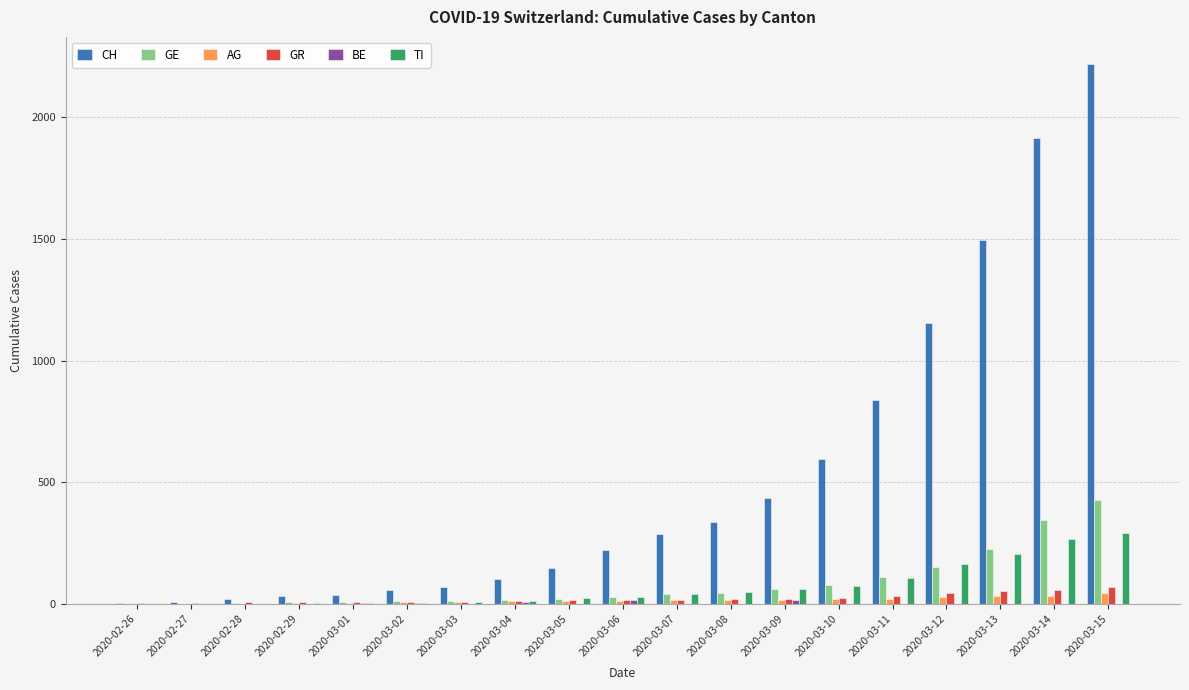

At which category does the chart reach its peak across all series?

2020-03-15